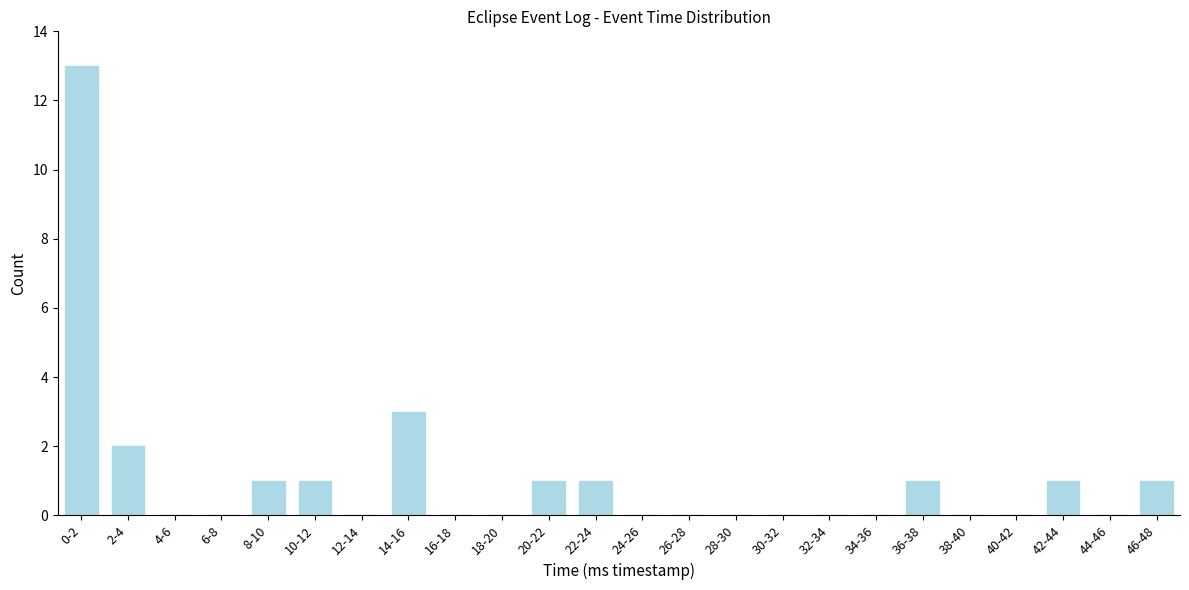

Reading left to right, extract all data points from this chart.

0-2=13	2-4=2	4-6=0	6-8=0	8-10=1	10-12=1	12-14=0	14-16=3	16-18=0	18-20=0	20-22=1	22-24=1	24-26=0	26-28=0	28-30=0	30-32=0	32-34=0	34-36=0	36-38=1	38-40=0	40-42=0	42-44=1	44-46=0	46-48=1